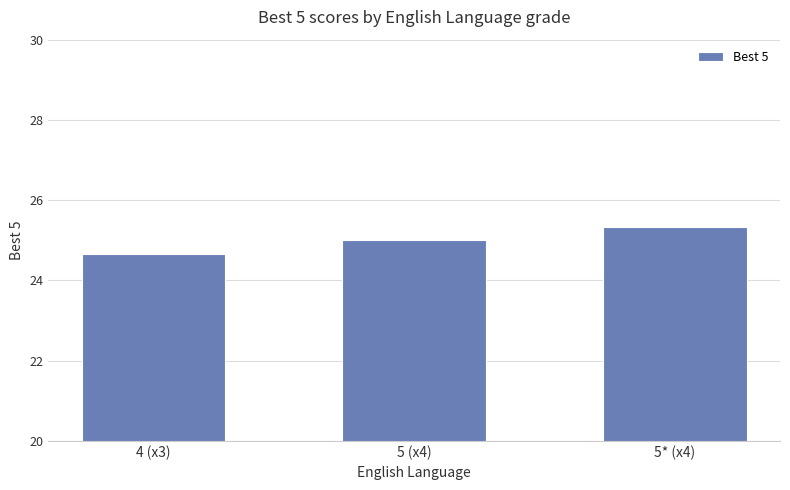

How many categories are shown in the chart?

3